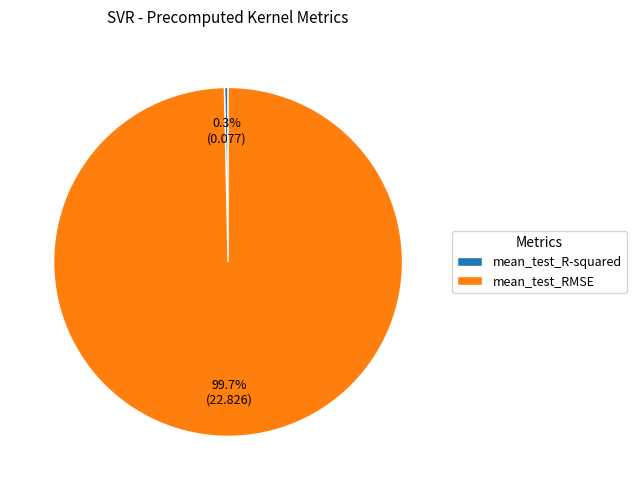

To the nearest percent, what is the difference between the mean_test_RMSE and mean_test_R-squared slice percentages?

99%